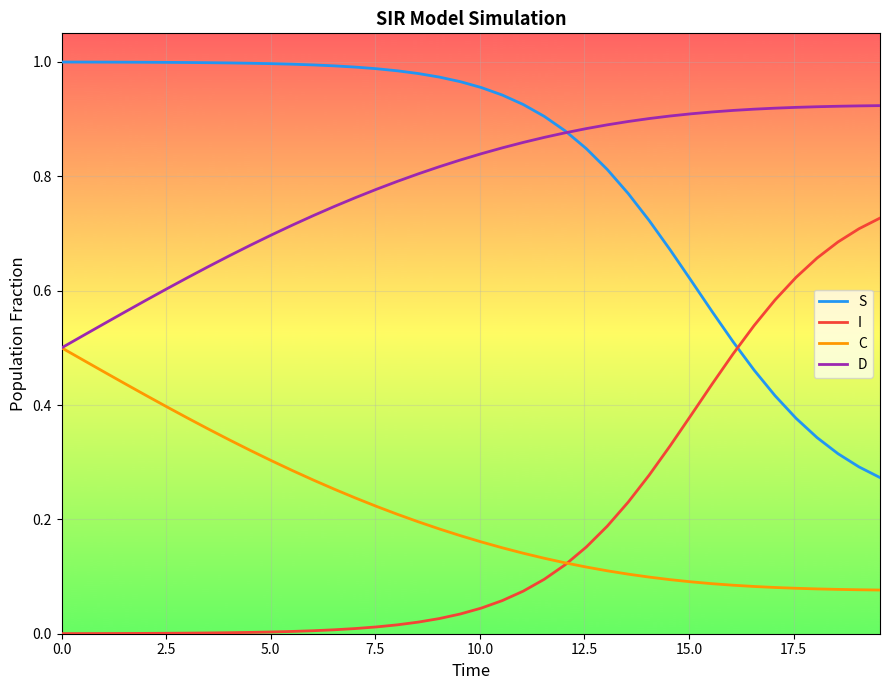

True or false: C and S cross at least once.

False